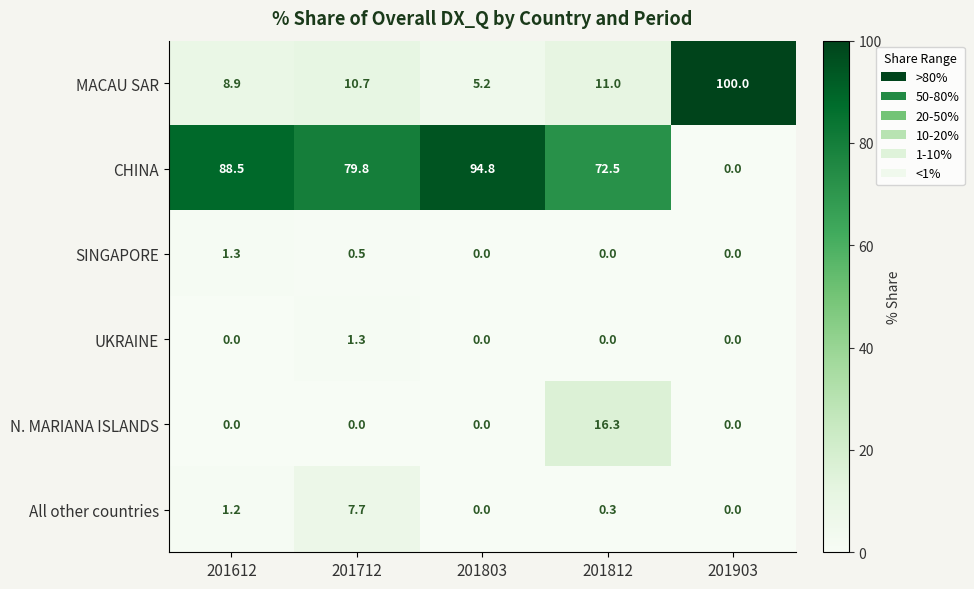

Which series changed the most between 201712 and 201903?

MACAU SAR